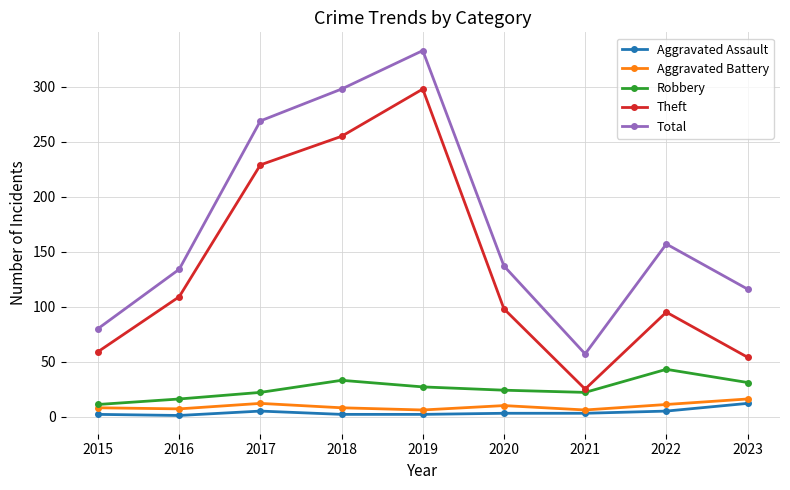

True or false: Aggravated Battery and Aggravated Assault cross at least once.

False